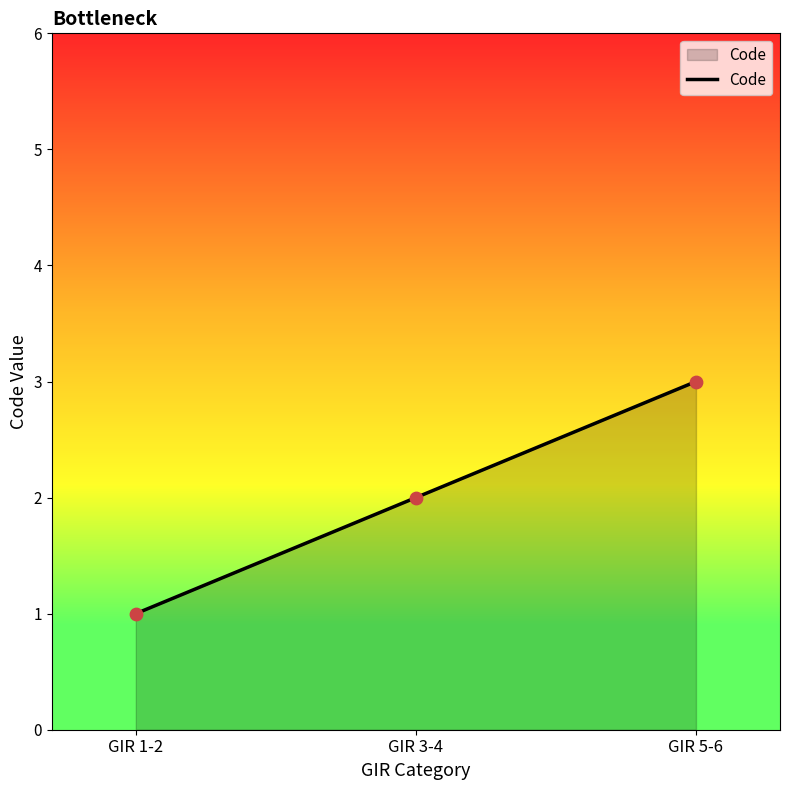

Between GIR 5-6 and GIR 3-4, which is larger?

GIR 5-6